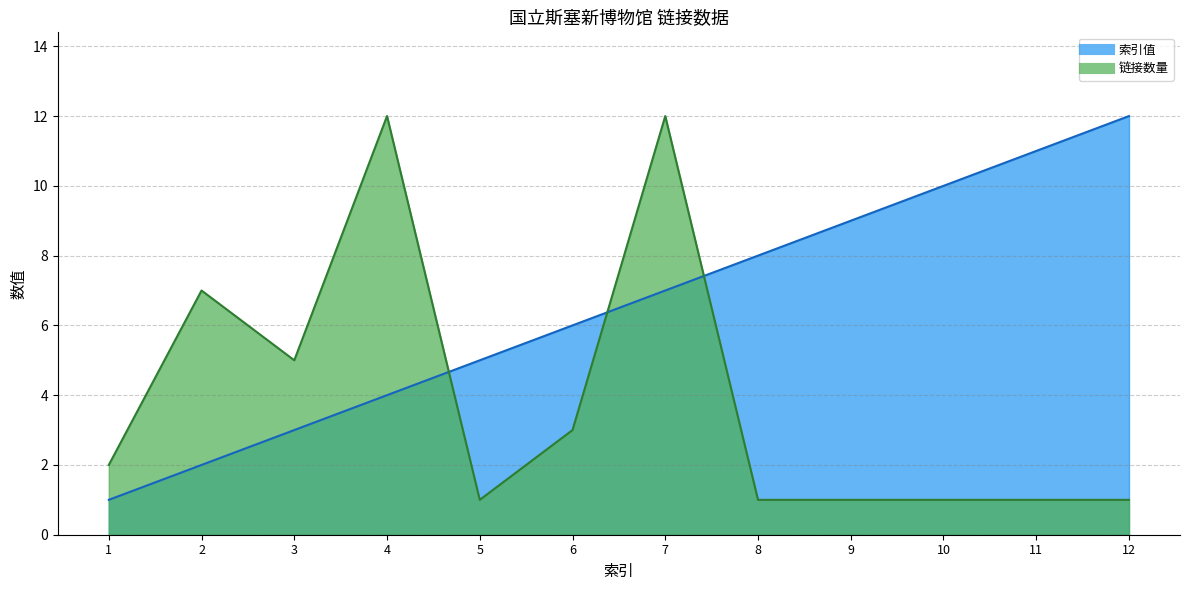

What is the sum of the 索引值 values at 11 and 6?

17